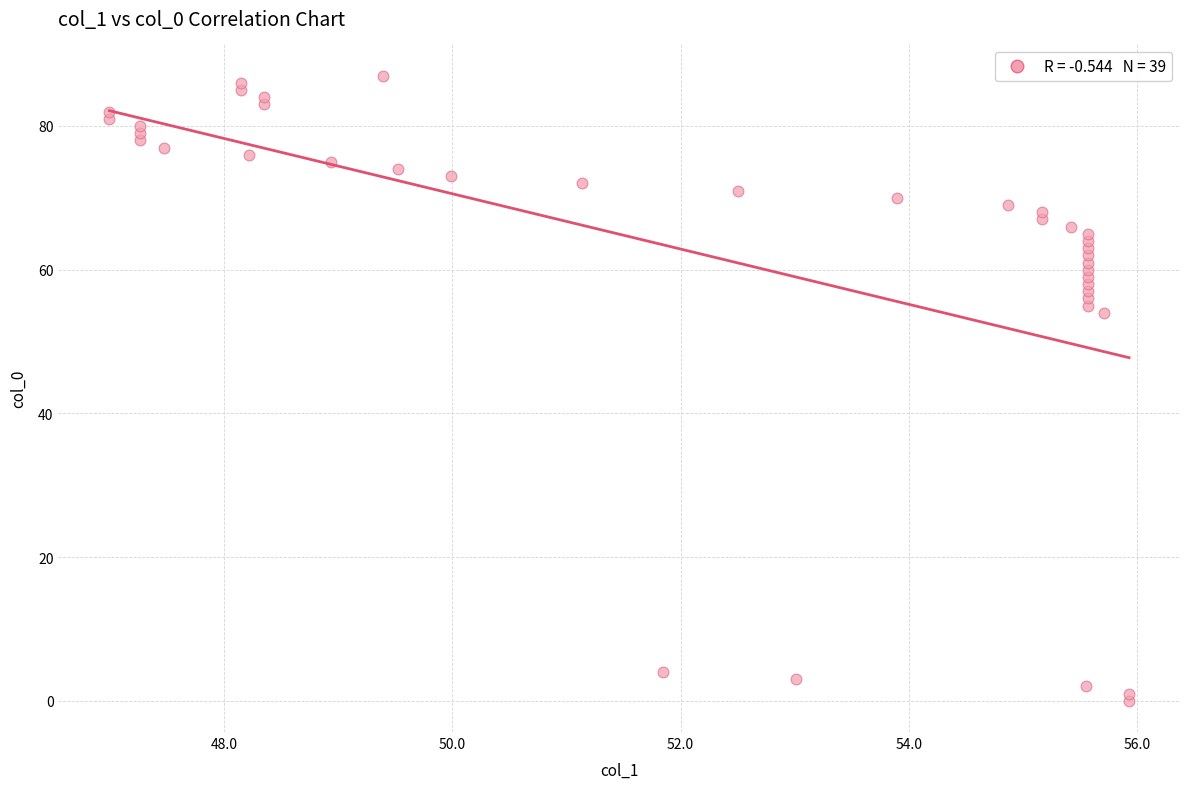

What Y value in the scatter plot is closest to 43?

54